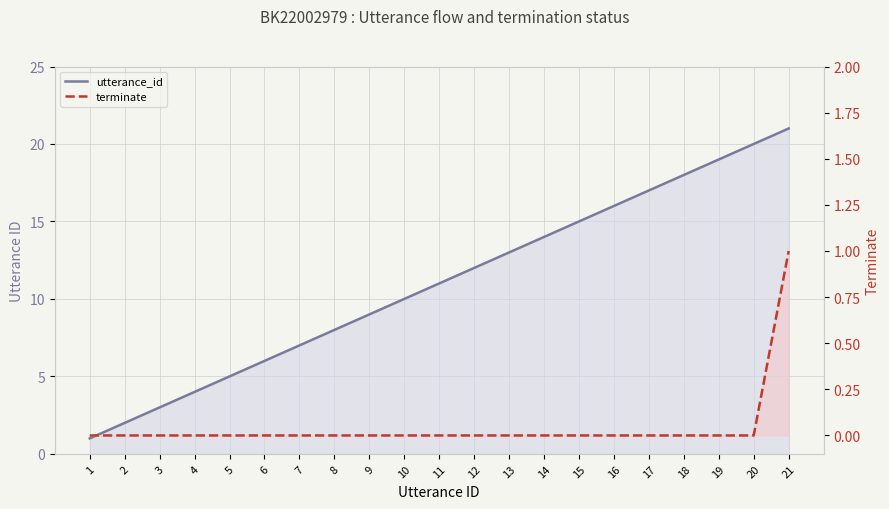

What is the value of the utterance_id point at the 15th from the left?

15